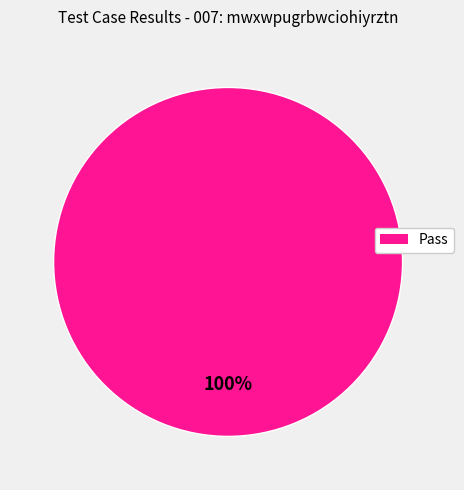

Is there any slice that represents more than half of the pie?

Yes